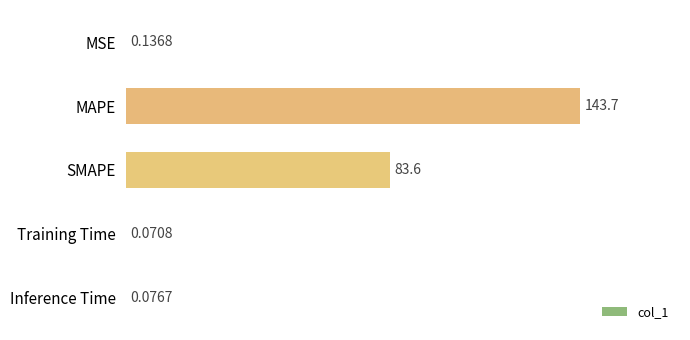

Where is the data nearest to the value 71?

SMAPE